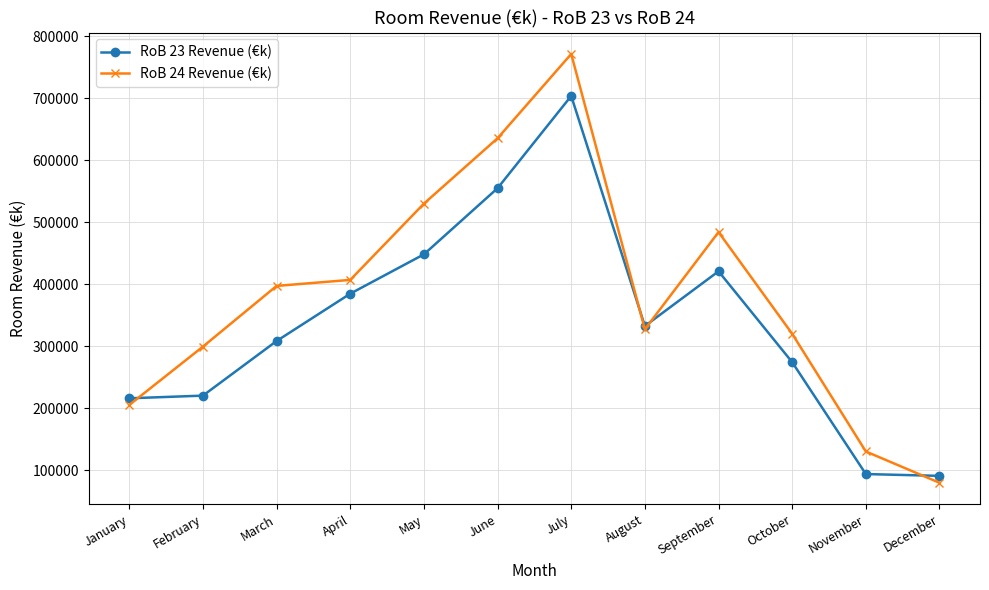

True or false: RoB 23 Revenue (€k) has more than 1 points higher than both neighbors.

True